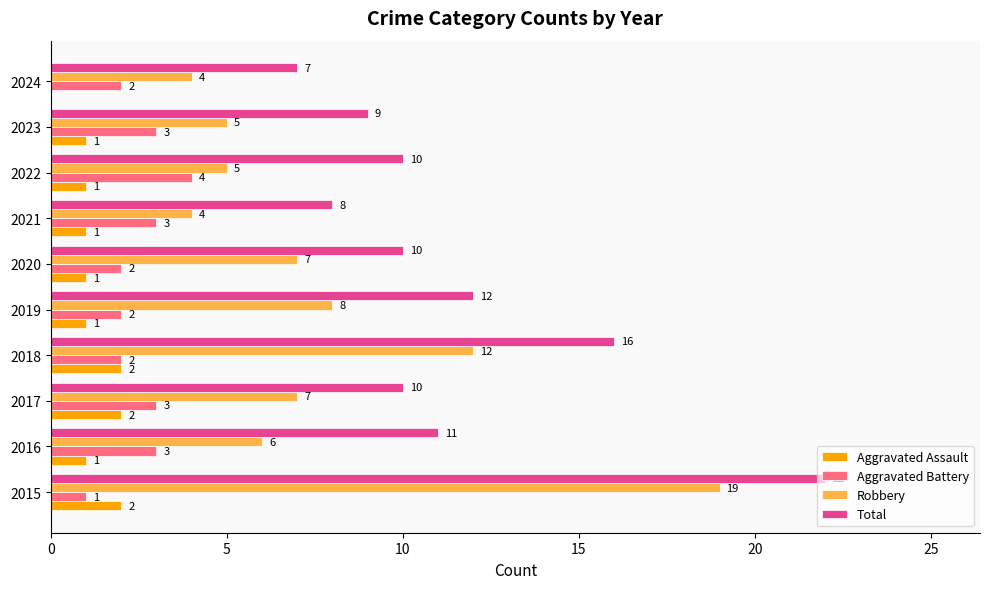

What is the total value across all series at 2020?

20